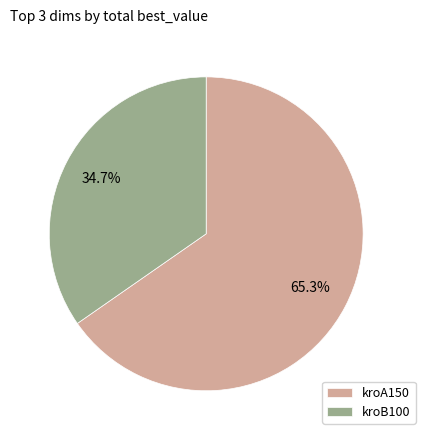

Does any single category account for the majority?

Yes